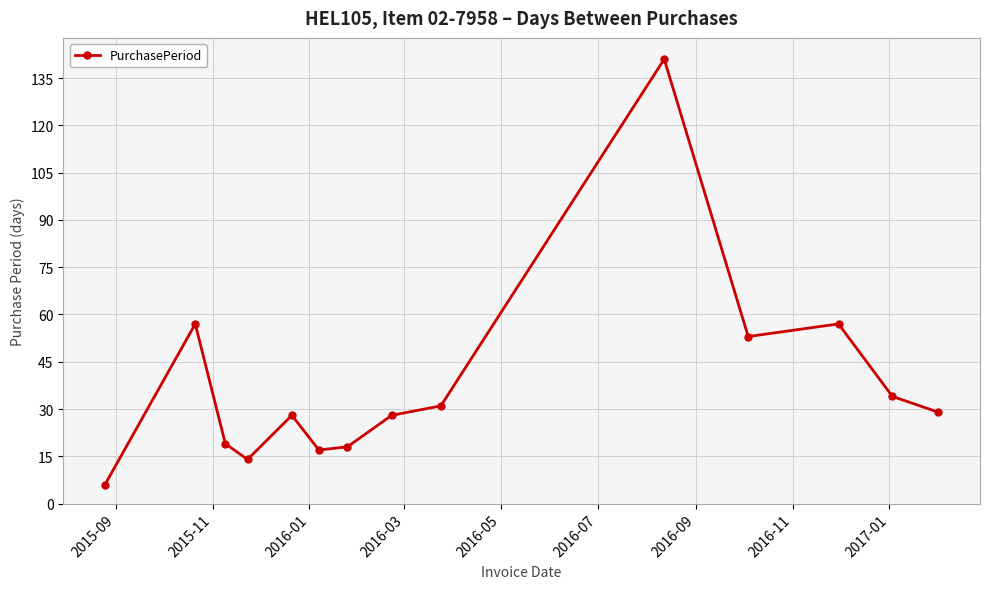

What is the value of the 1st point from the left?

6